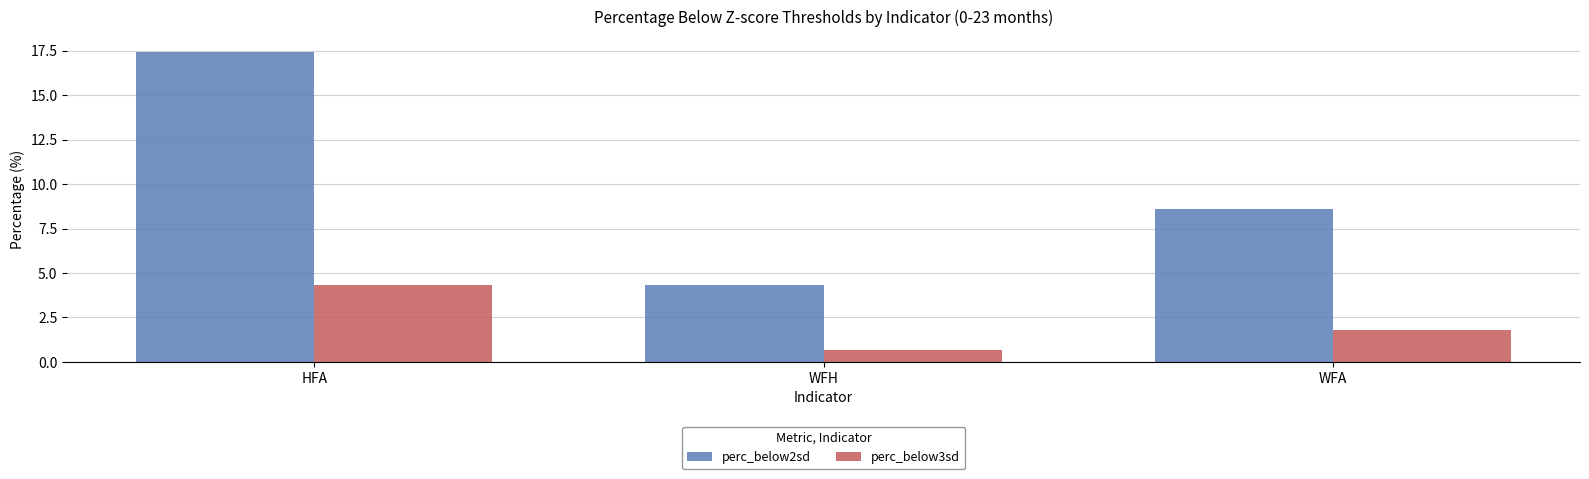

Which series has the largest range (max minus min)?

perc_below2sd